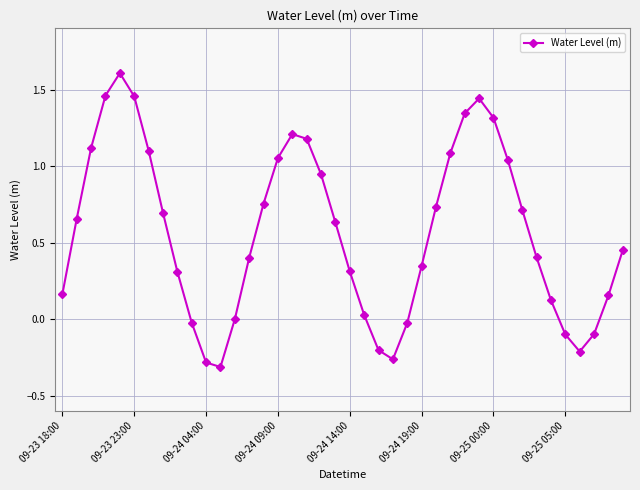

How many points are lower than both their immediate neighbors (excluding endpoints)?

3